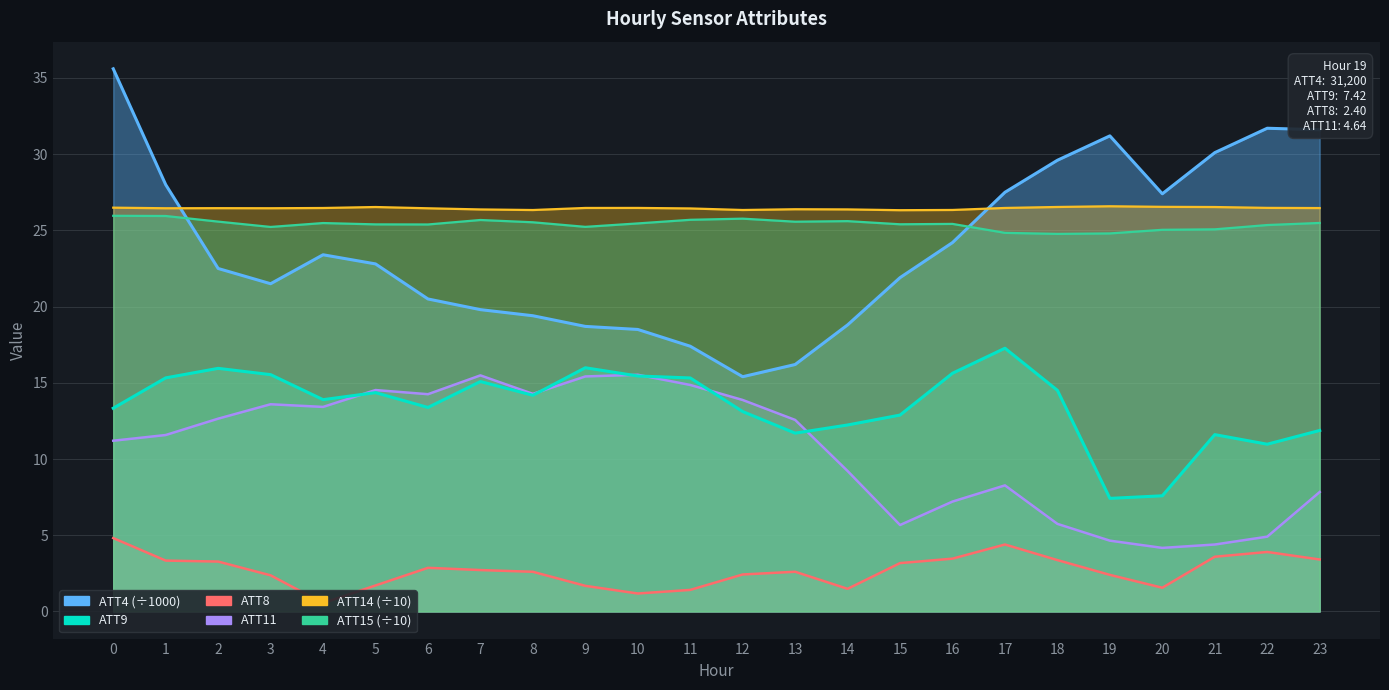

How many series are shown in this chart?

6